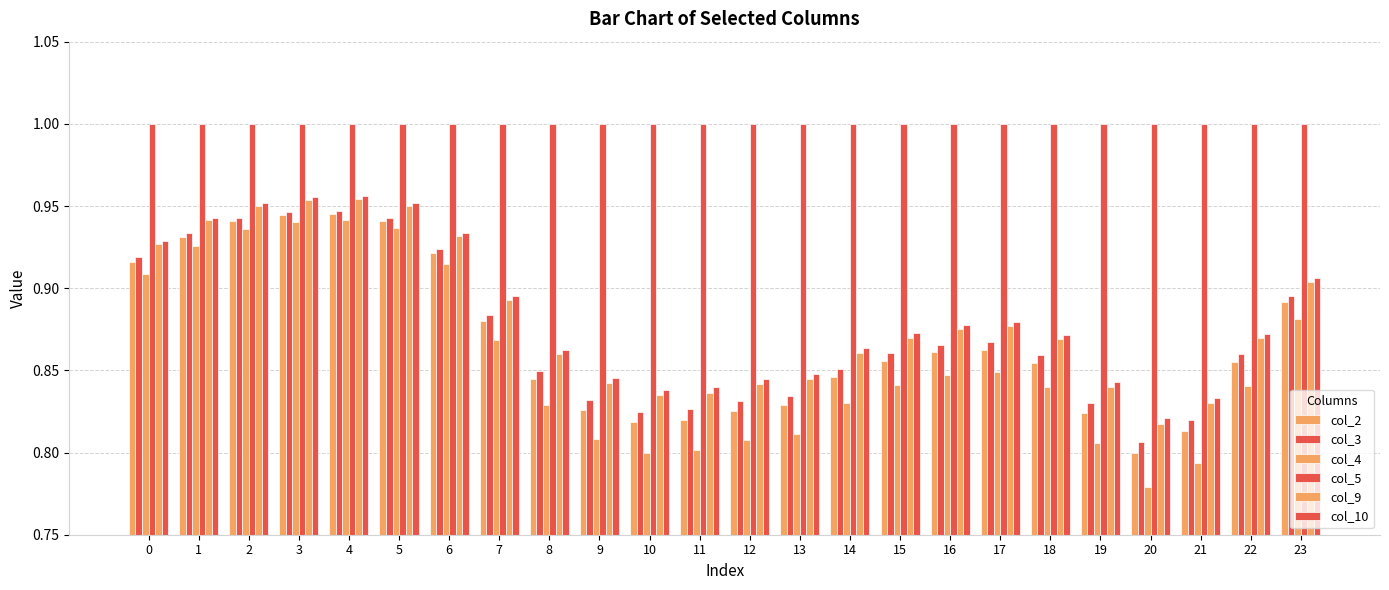

How many bars are there in total?

144